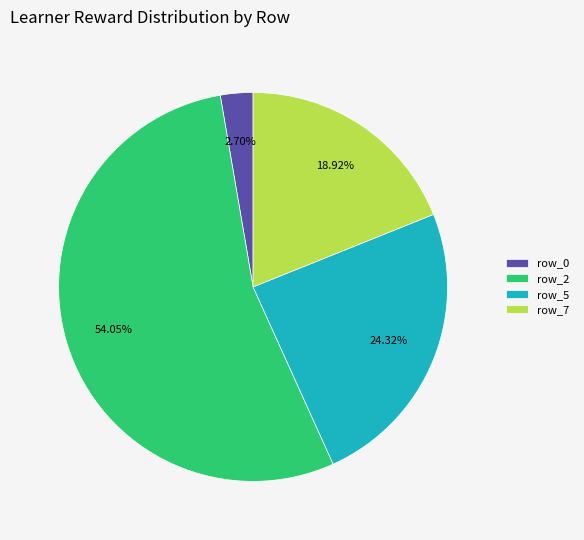

Which slice is the largest?

row_2